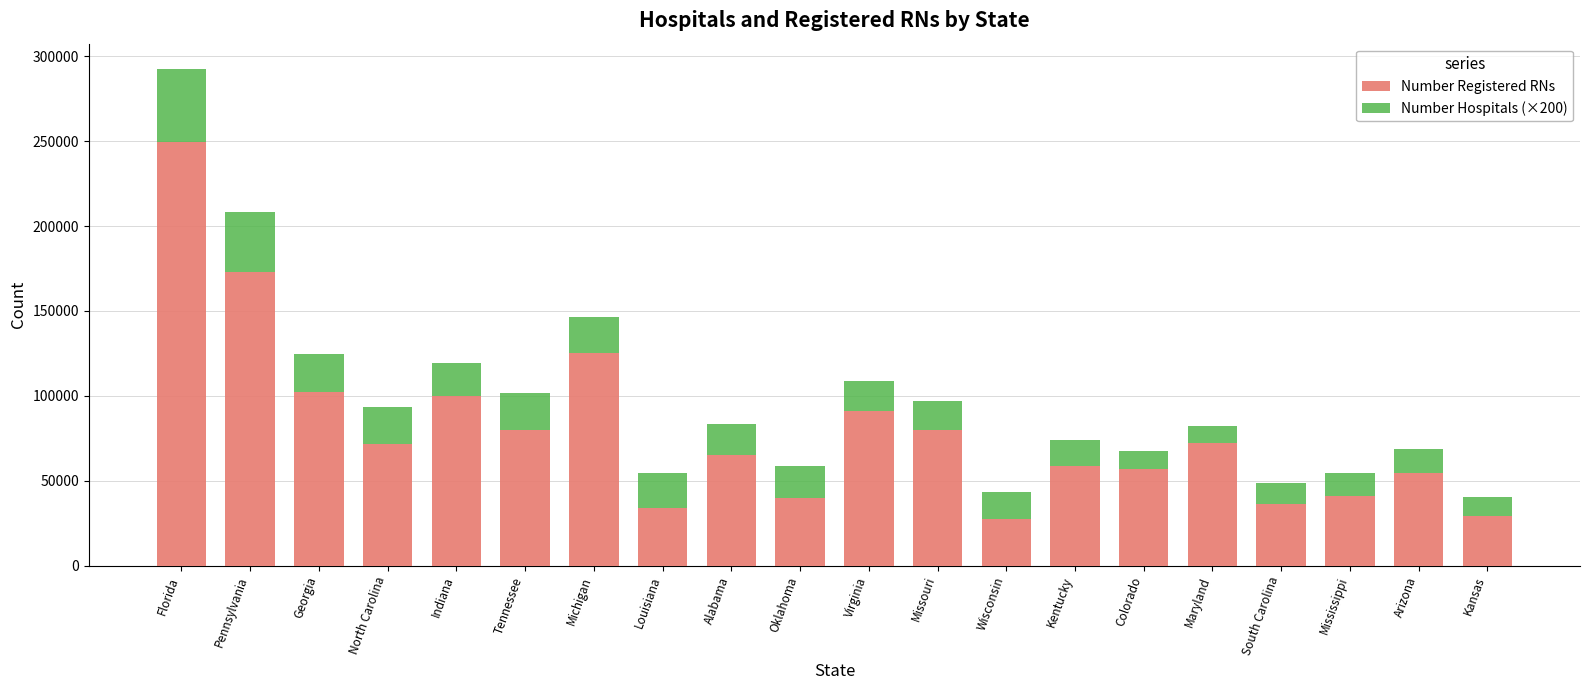

What is the difference between the second highest and second lowest values in the Number Registered RNs series?

143905